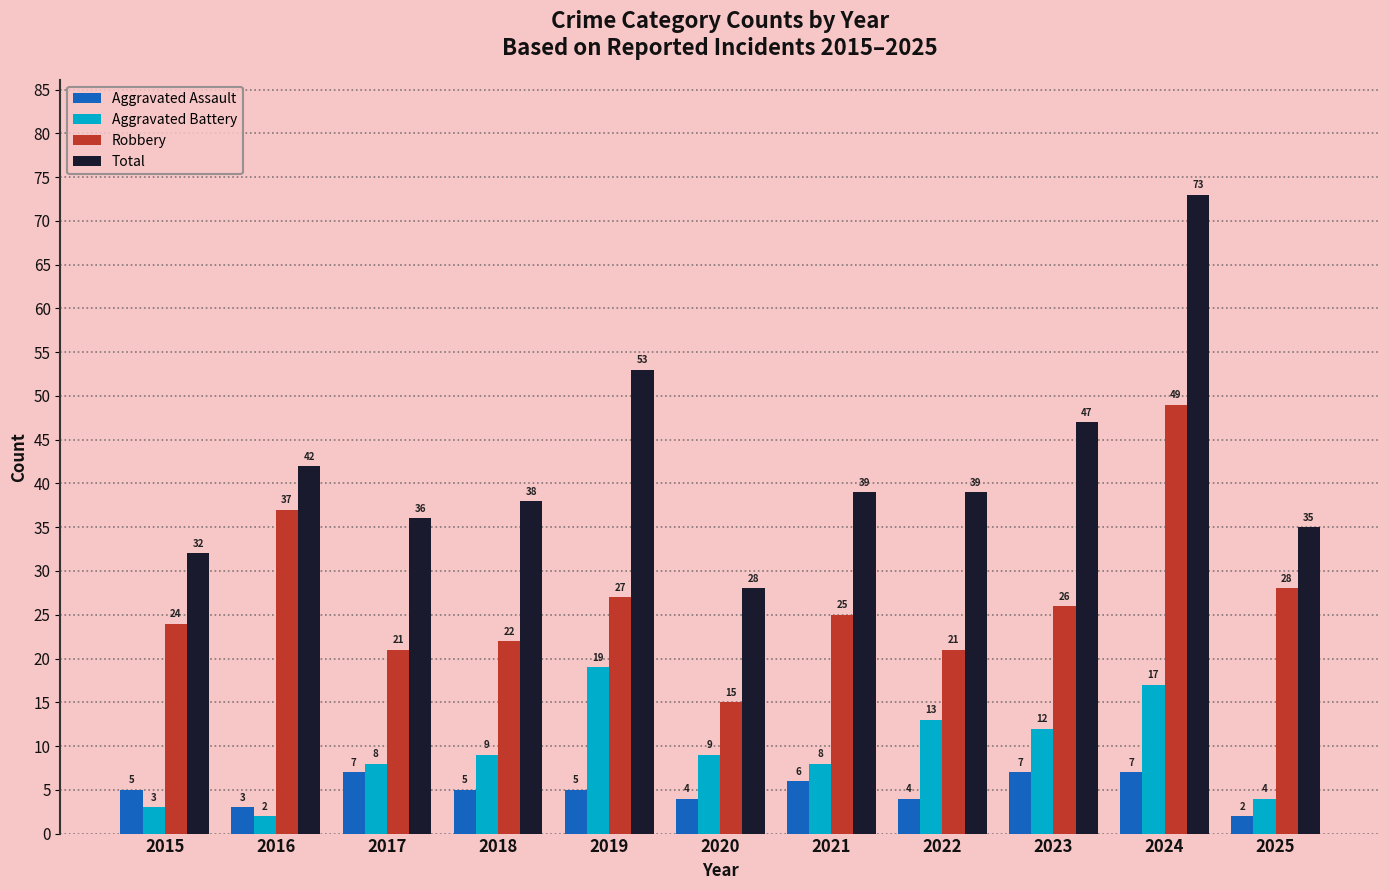

What is the greatest value displayed?

73